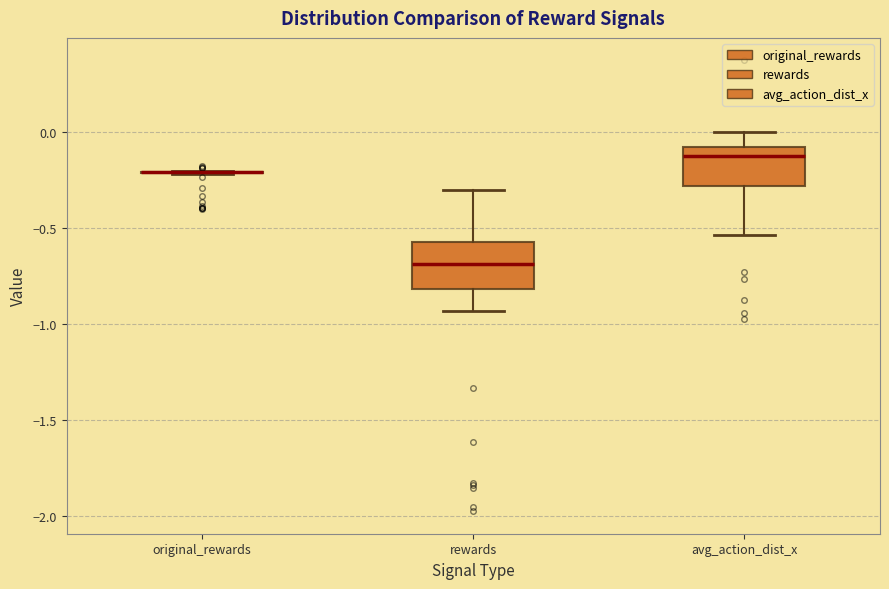

Reading left to right, transcribe this box plot: for each box, give where its median line is, the range the box spans, and where its two whiskers end, as read against the y-axis. The values are not printed on the chart, so give them approximately, as read against the axis.

original_rewards: box collapsed to a line at -0.20, whiskers -0.20 to -0.20
rewards: median -0.70, box -0.80 to -0.55, whiskers -0.95 to -0.30
avg_action_dist_x: median -0.10 (just below the box's upper edge), box -0.30 to -0.10, whiskers -0.55 to 0.00